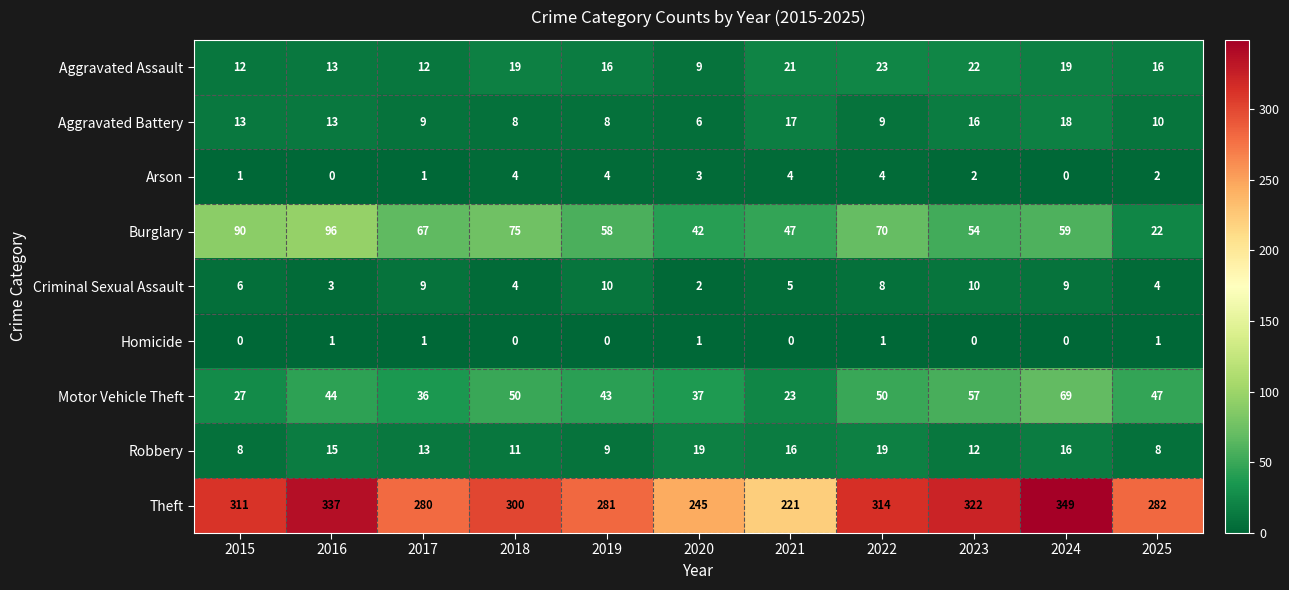

At how many categories does at least one series exceed 225?

10